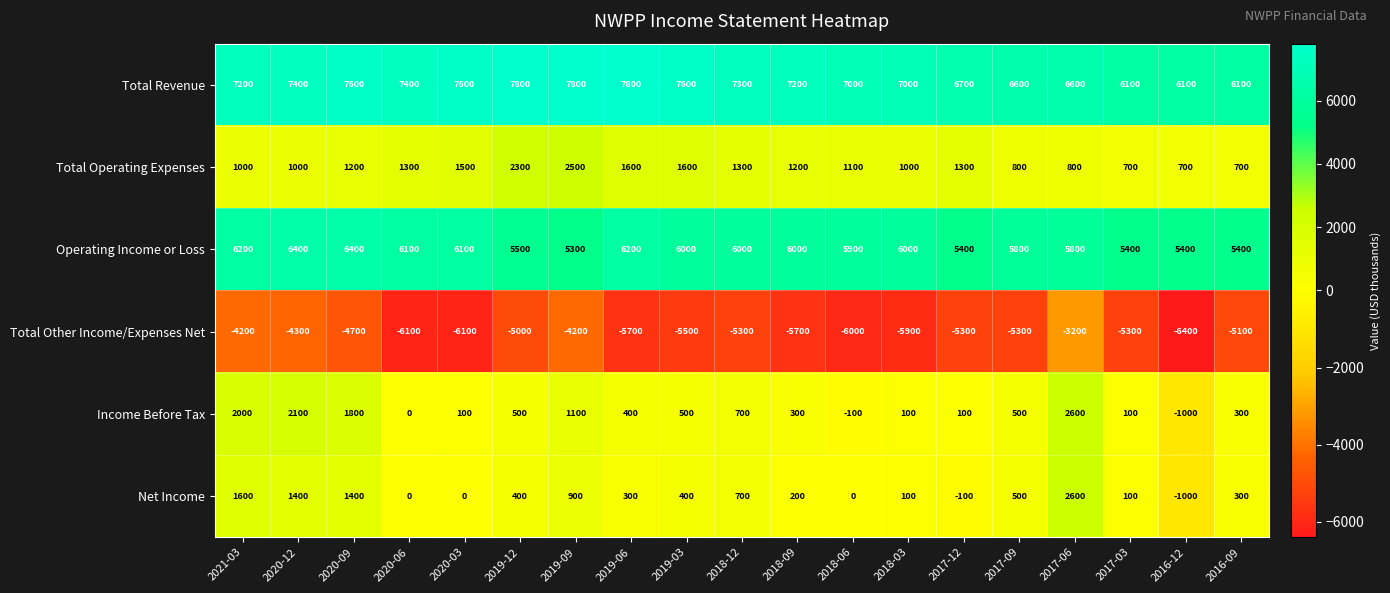

At how many categories does at least one series exceed 7116?

11